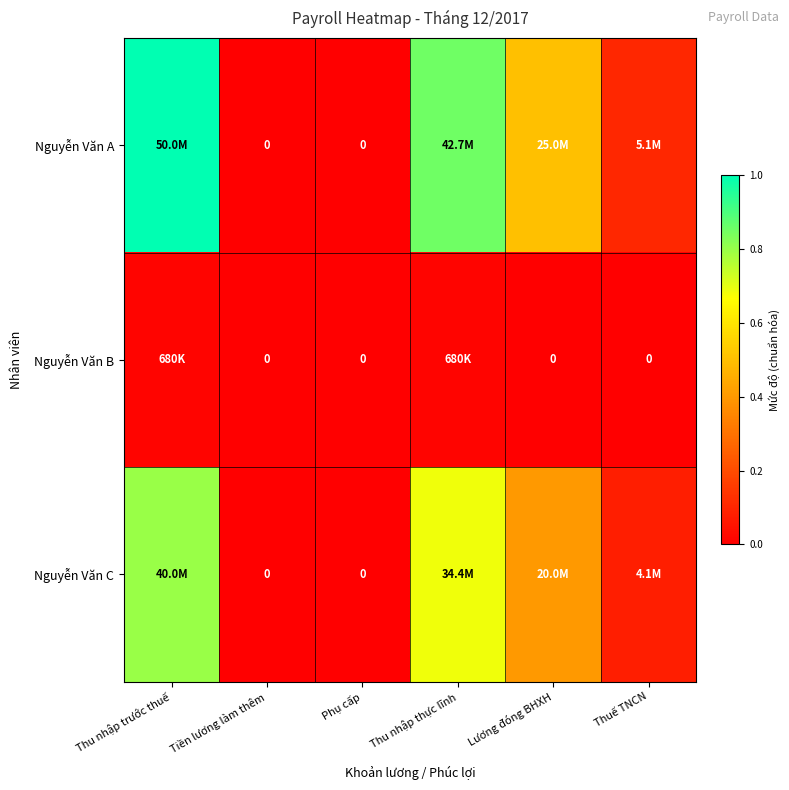

True or false: Nguyễn Văn C has a value of 1.0 at Thu nhập thực lĩnh.

False